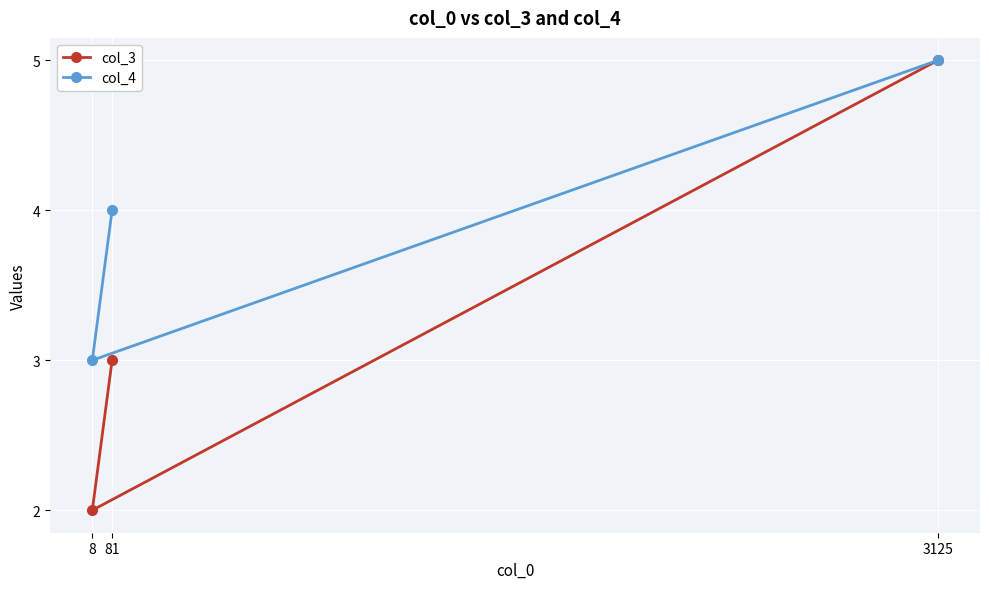

What is the maximum value shown in the chart?

5